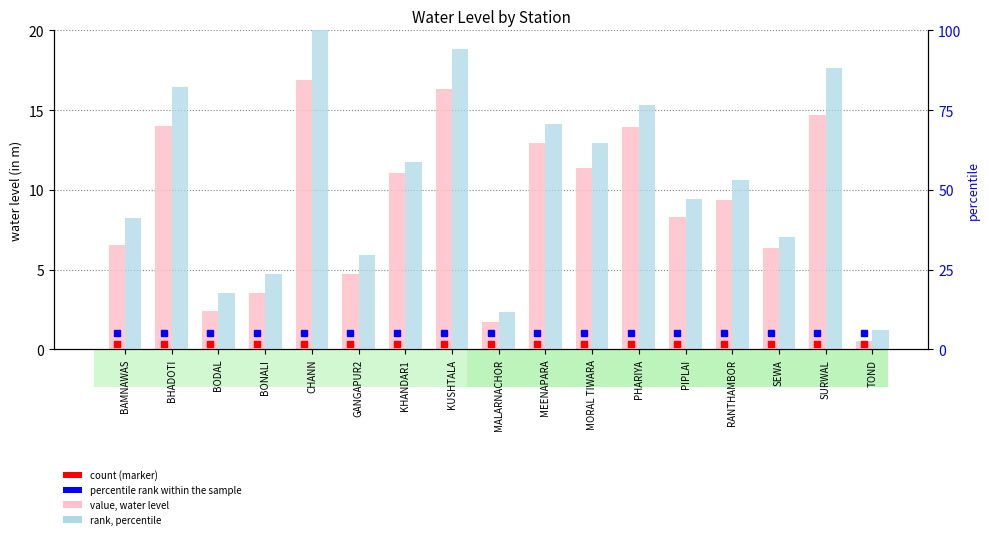

What is the label of the 12th bar from the right?

GANGAPUR2